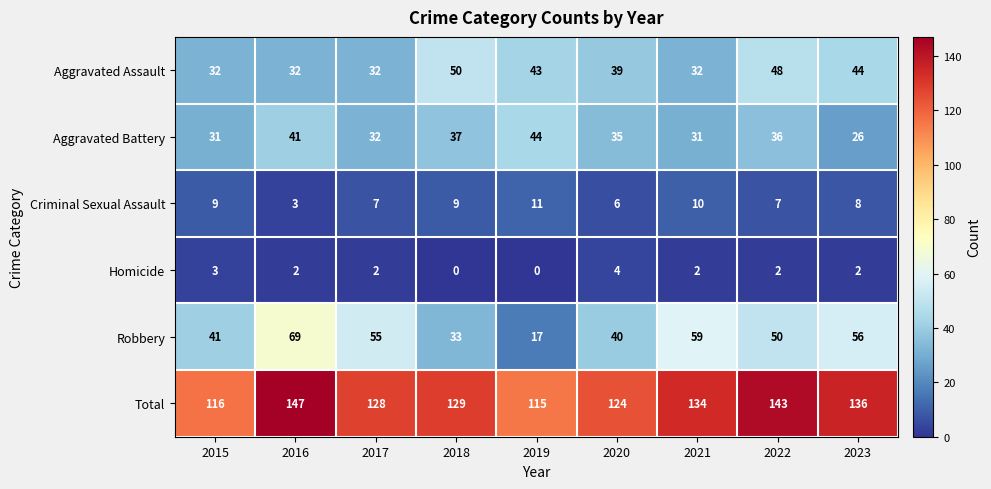

What is the spread (max minus min) of values at 2019?

115